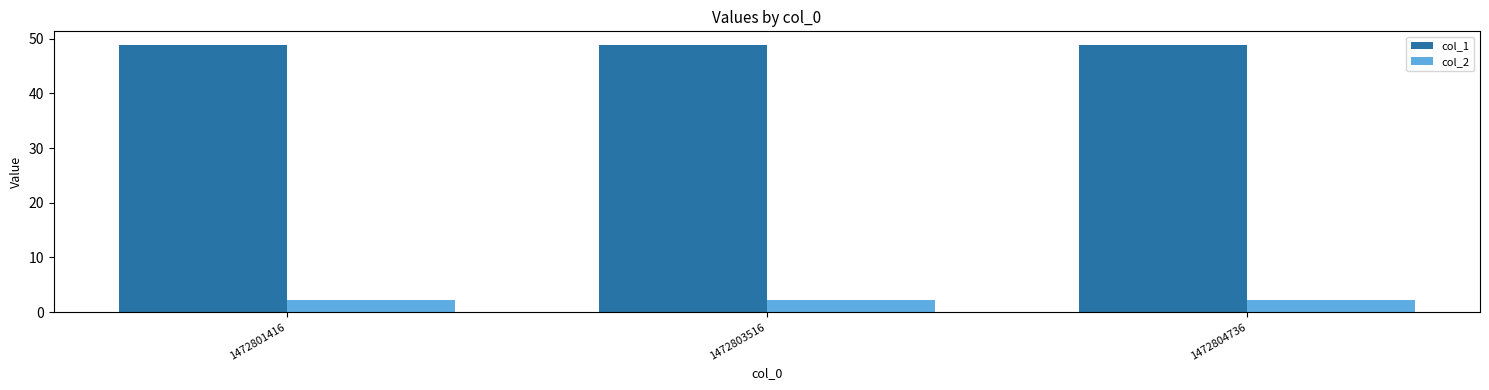

True or false: col_2 has a value of 4.0 at 1472804736.

False